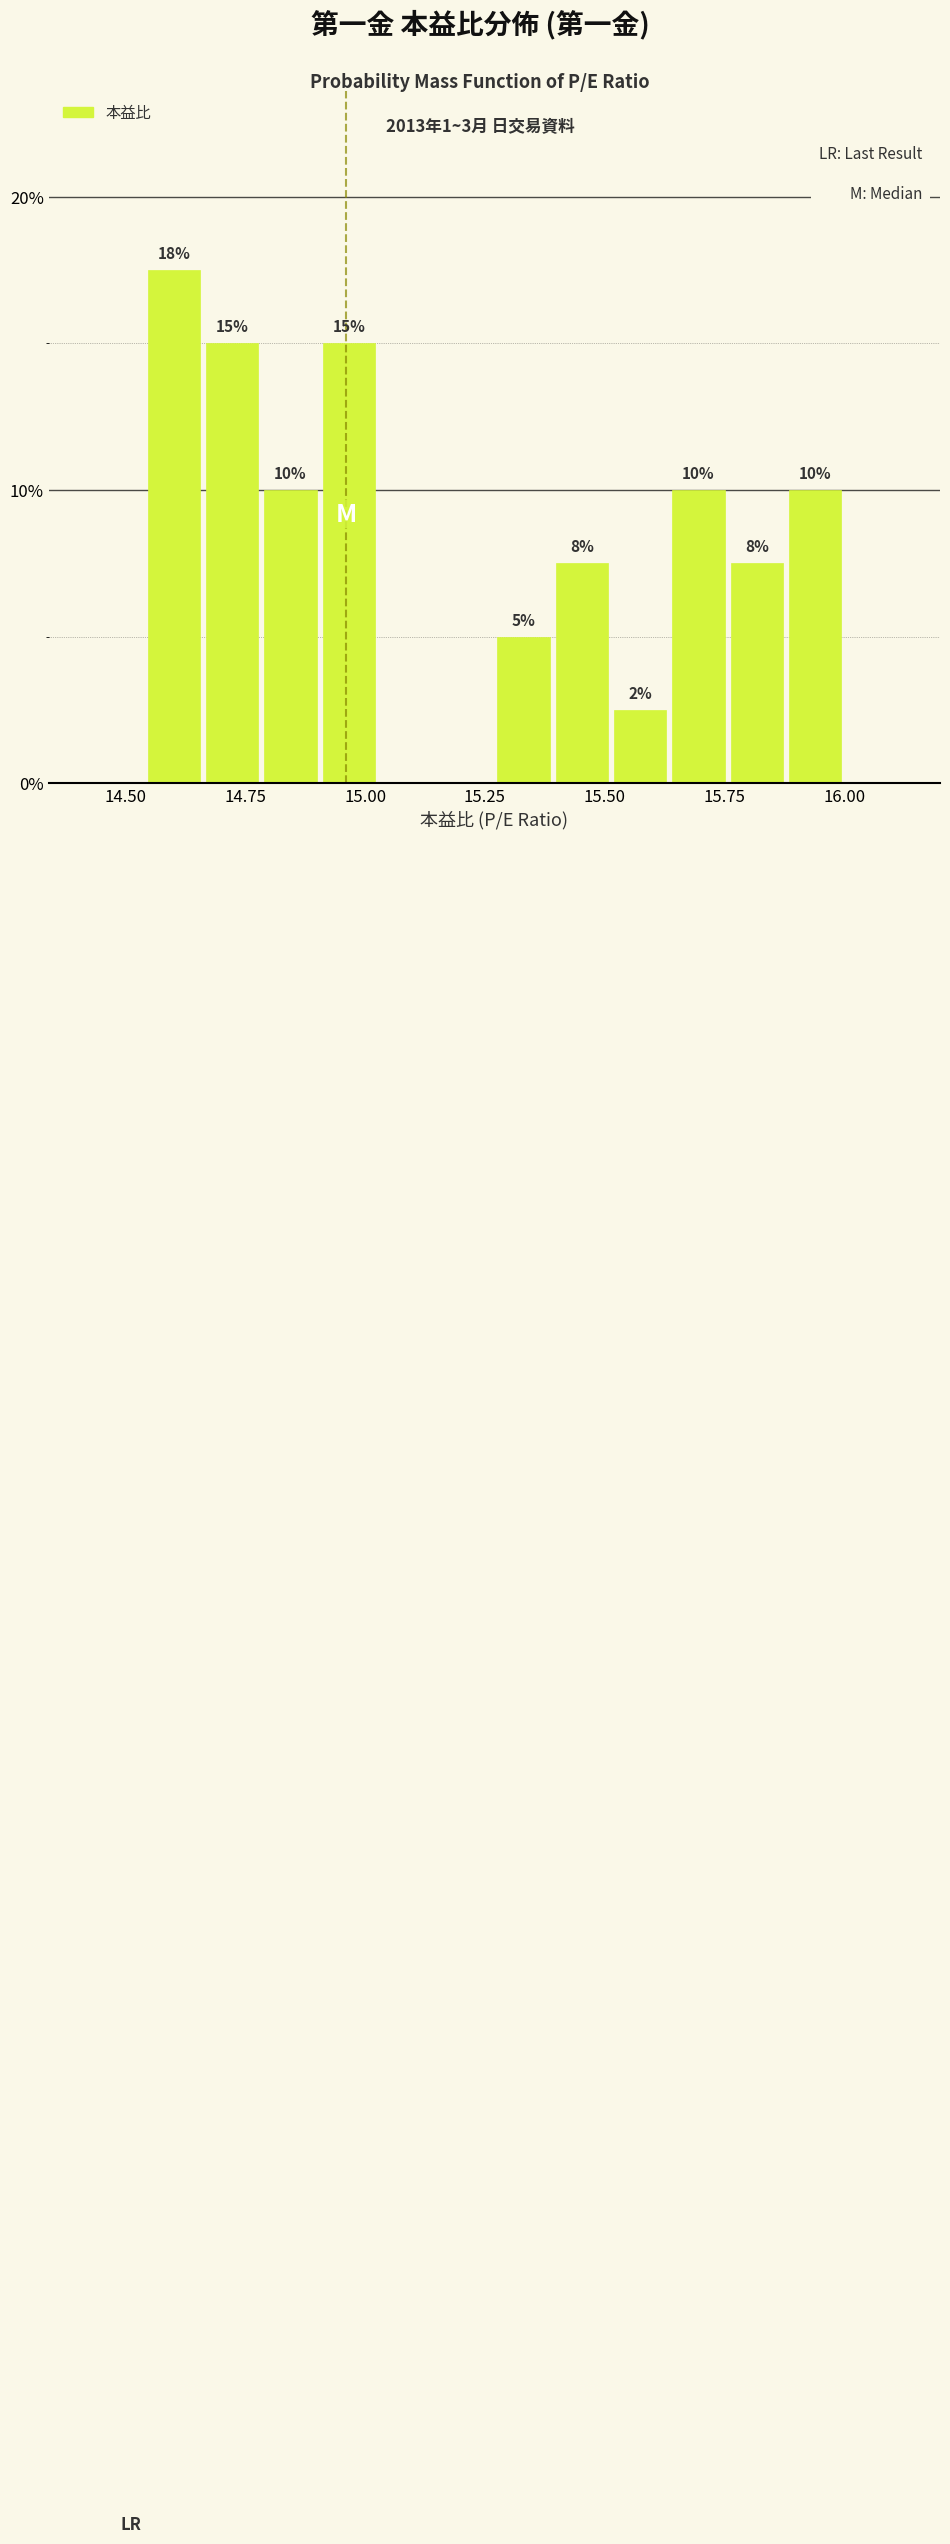

Read against the x-axis, roughly where is the centre of the tallest bar?

14.60